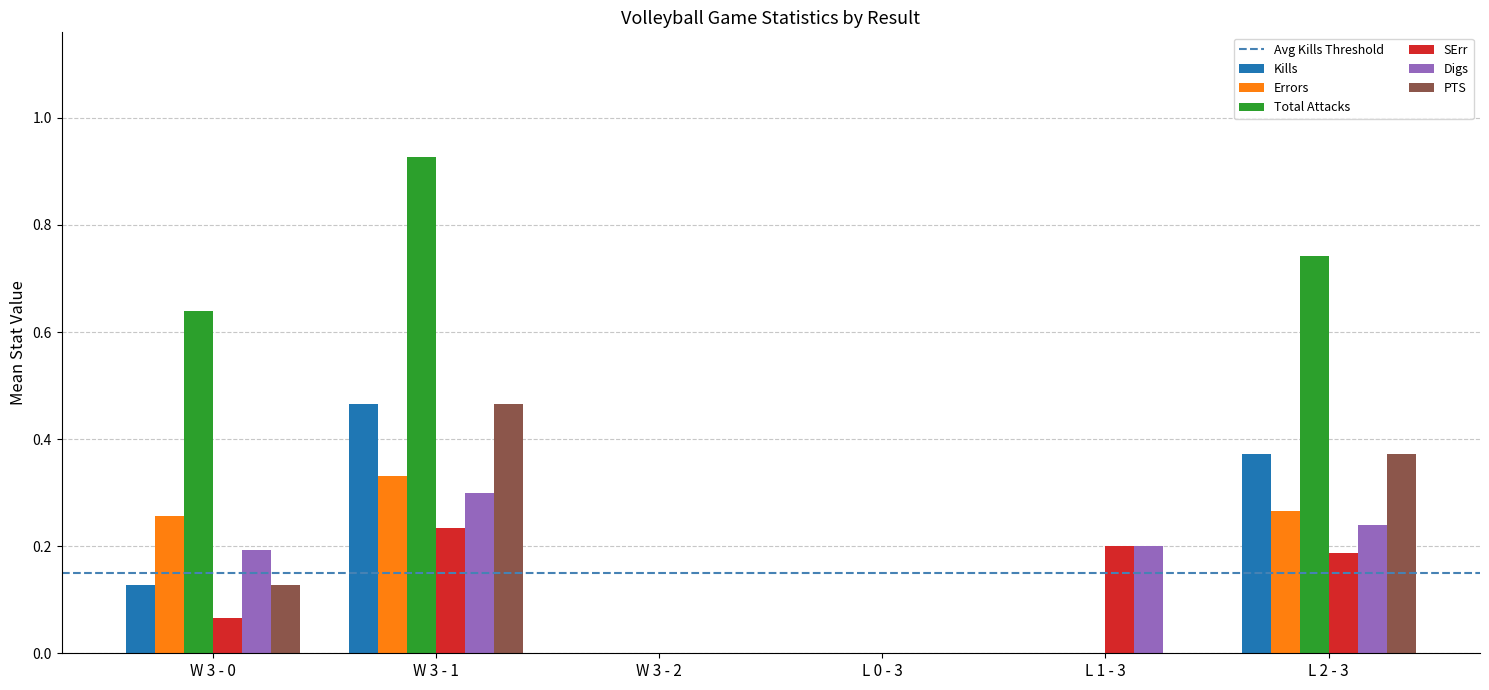

At which category does the chart reach its peak across all series?

W 3 - 1